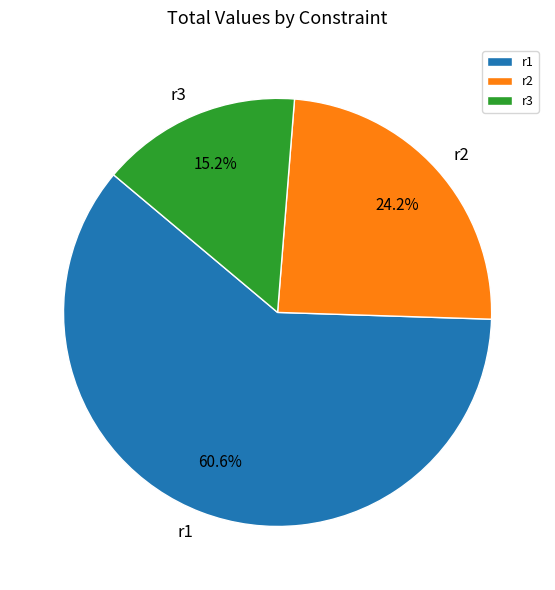

How many segments does this pie chart have?

3